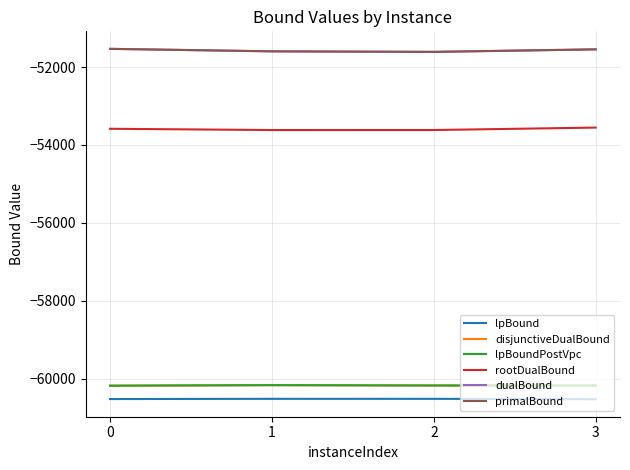

What is the highest value of the lpBound series?

-60521.7